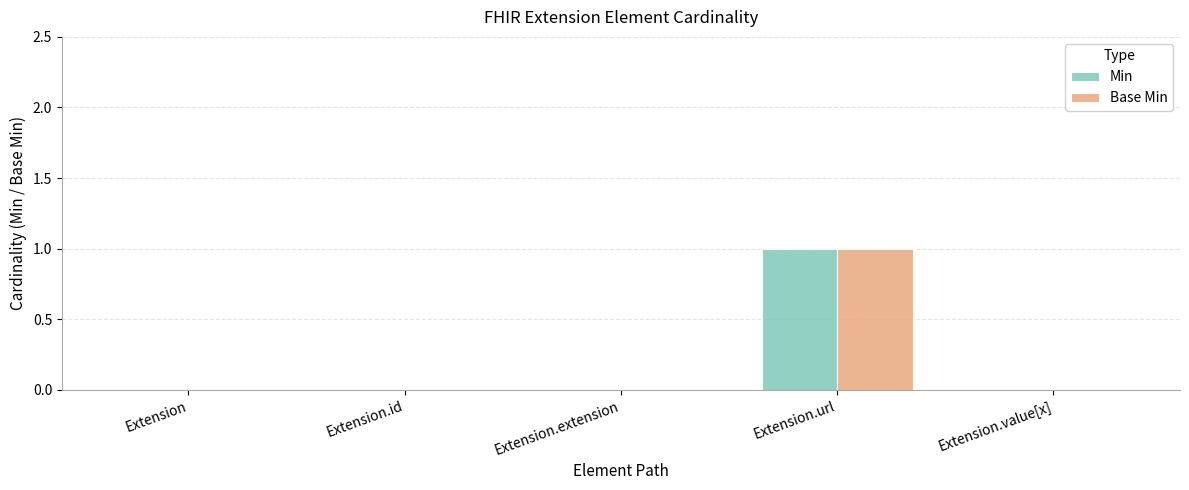

True or false: Min has a value of 0 at Extension.id.

True